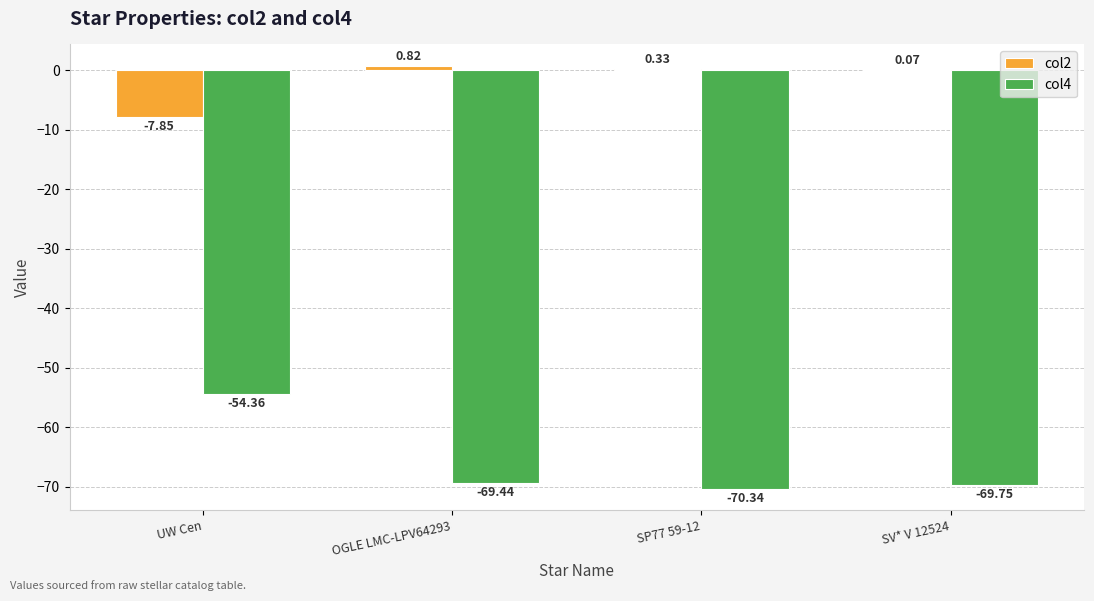

At which category is the sum across all series the highest?

UW Cen